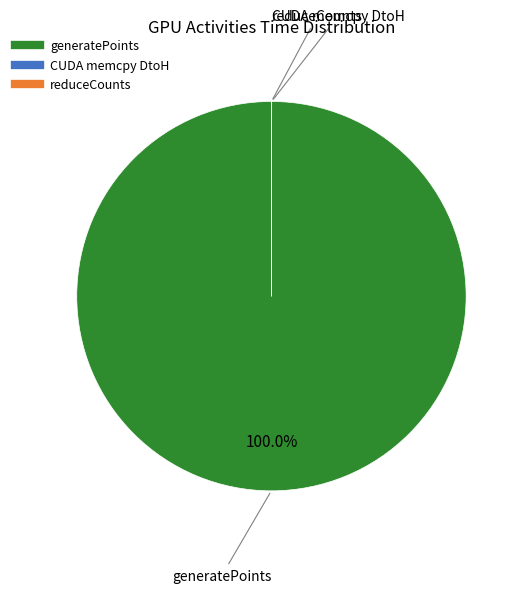

Is there any slice that represents more than half of the pie?

Yes